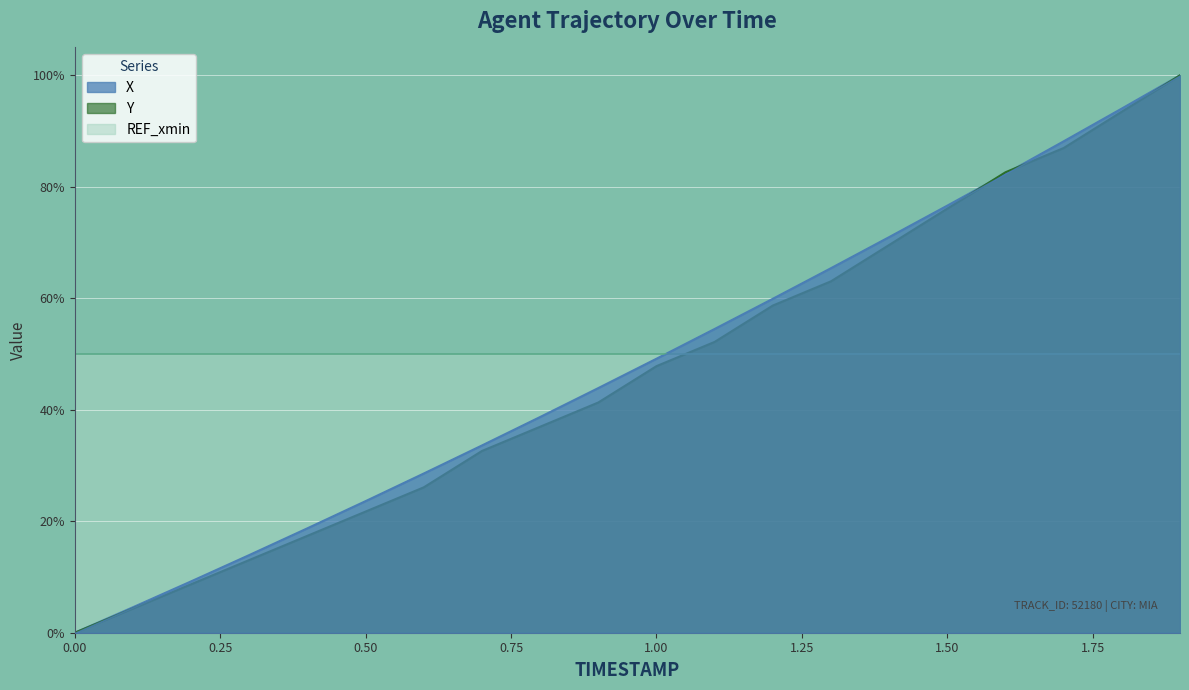

What is the difference between the second highest and second lowest values in the Y series?

0.9